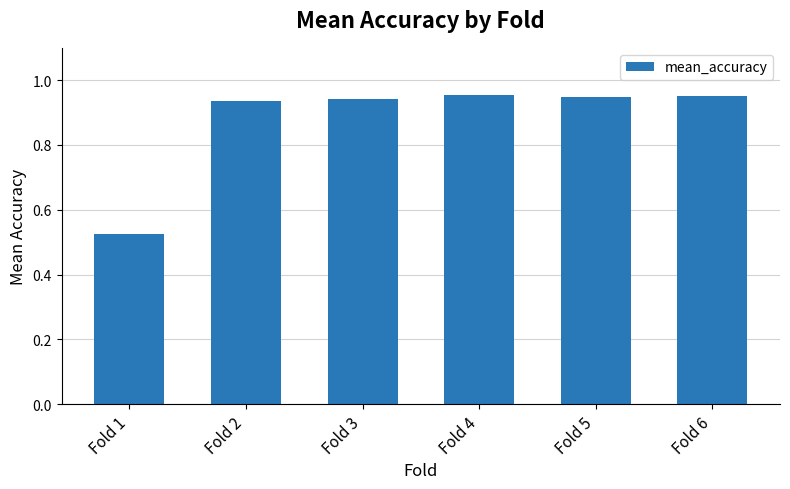

What is the sum of all values?

5.3